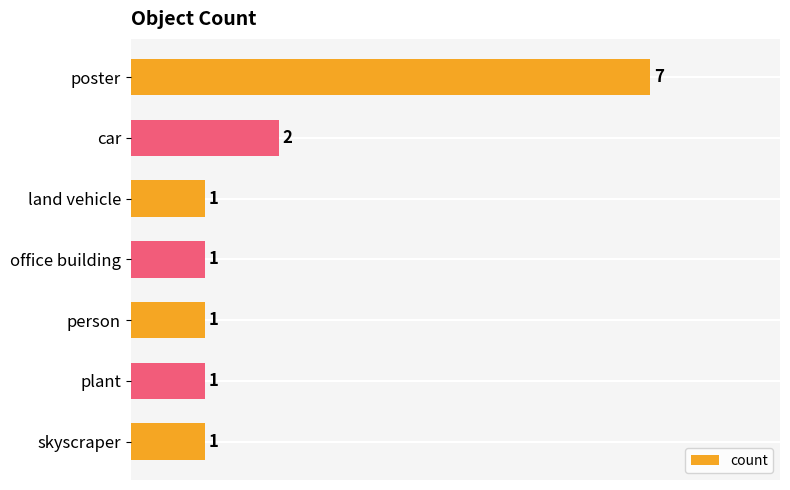

How many series are shown in this chart?

1